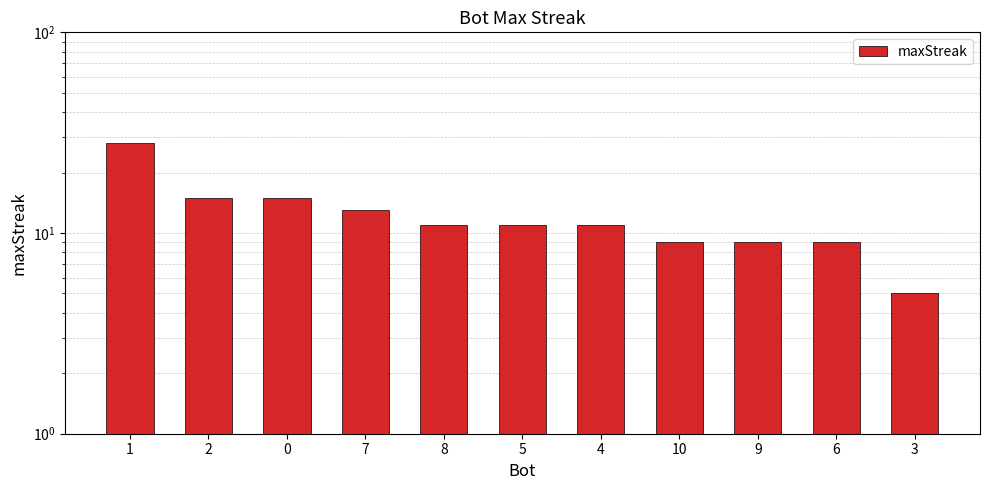

The chart shows a value of 28 at 1. True or false?

True